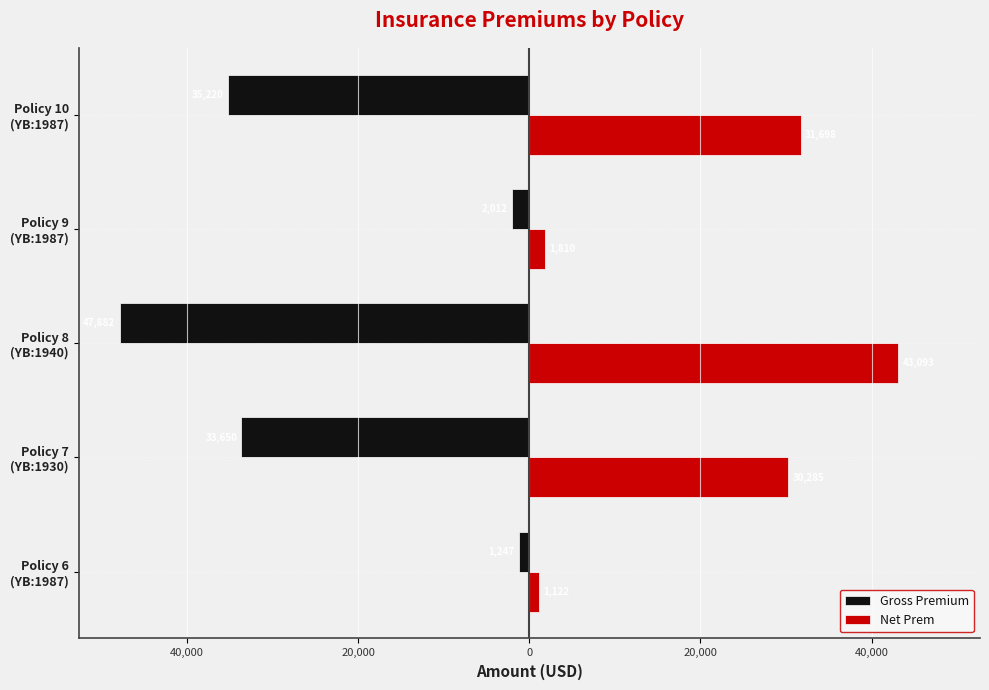

List the series in order of their overall mean, highest first.

Net Prem, Gross Premium